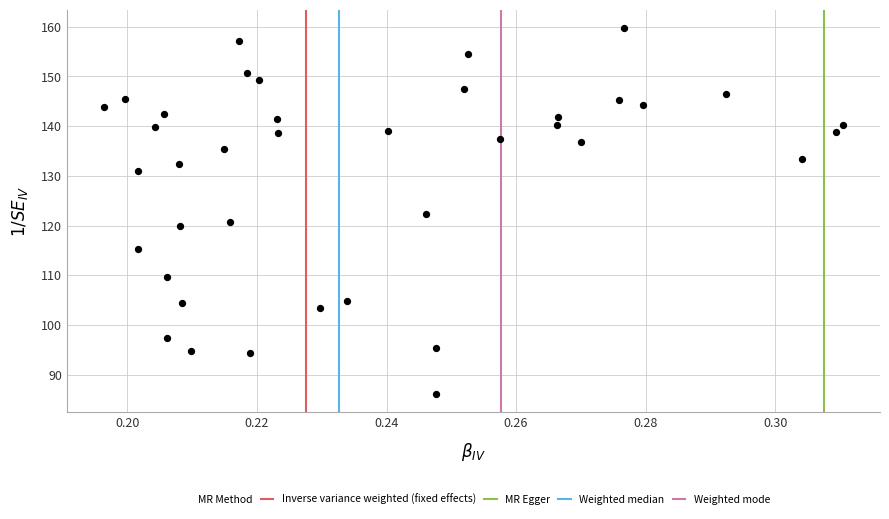

What is the range of Y values (max minus min)?

73.6